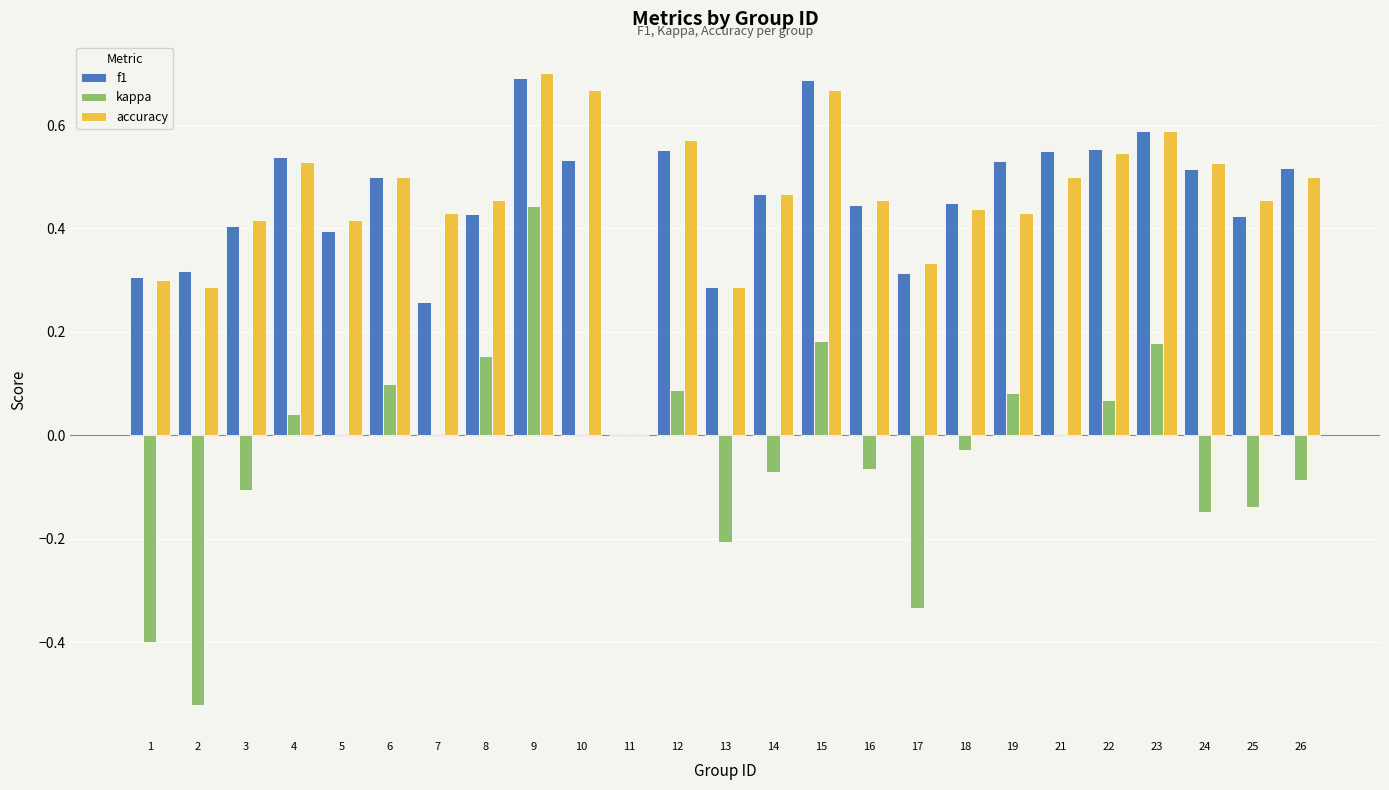

Which series has the largest range (max minus min)?

kappa